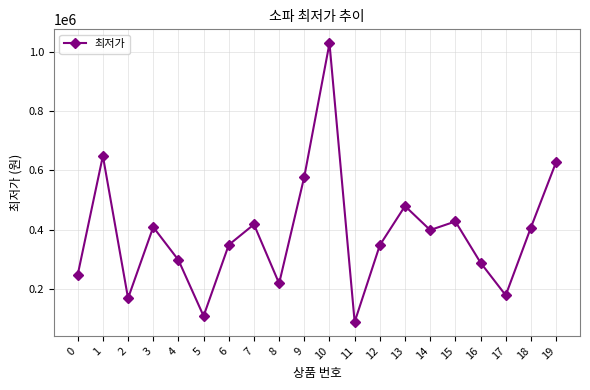

What is the approximate value at 1, to the nearest 50?

649000